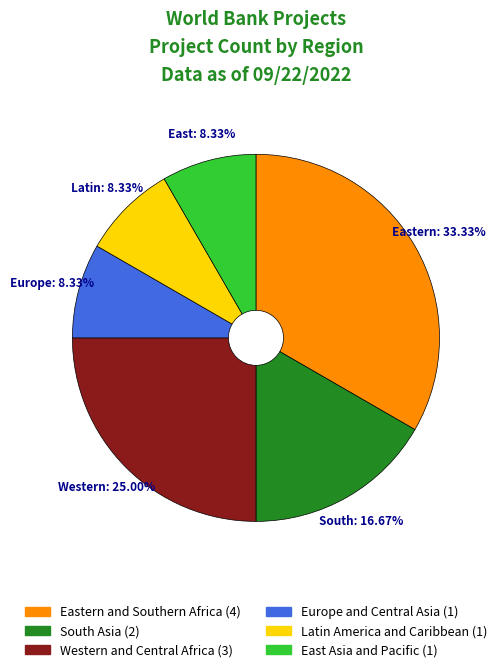

Is there any slice that represents more than half of the pie?

No